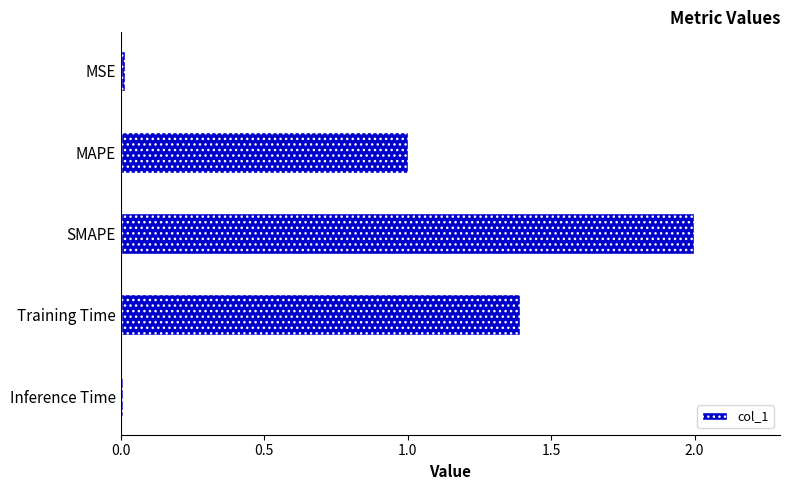

Which category has the highest value across all series?

SMAPE